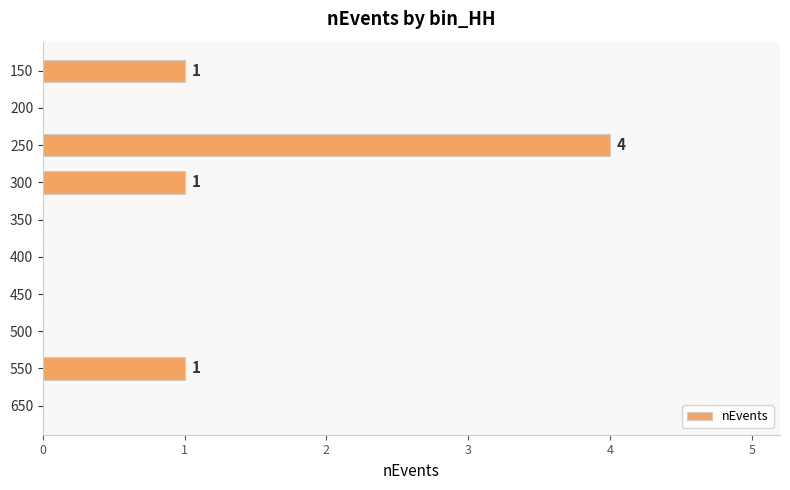

What is the sum of all values?

7